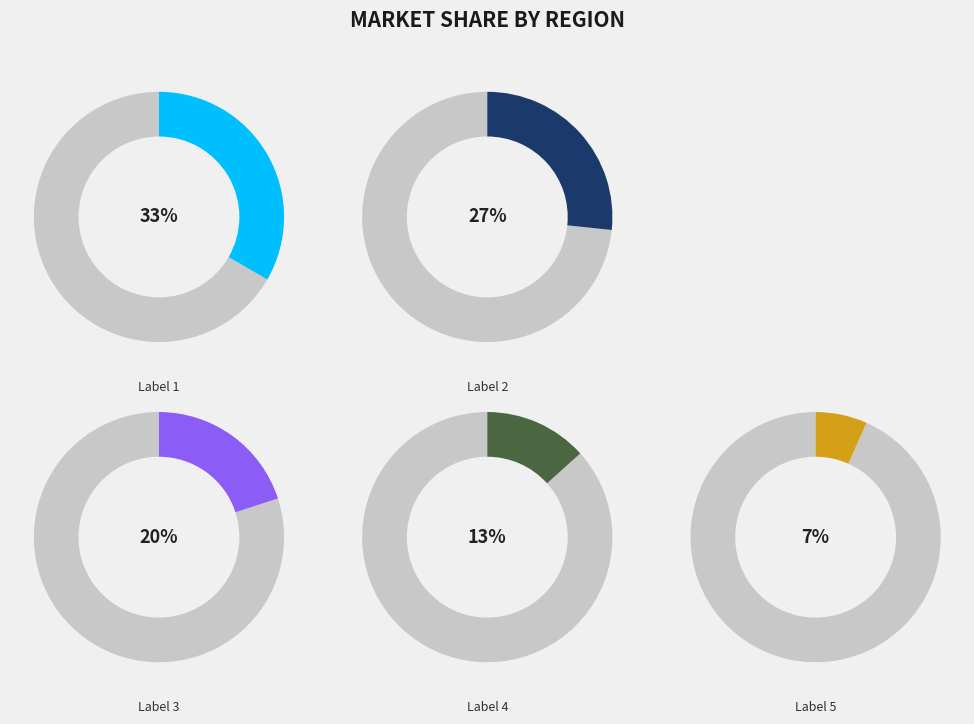

The 1 slice represents 33% of the pie. True or false?

True